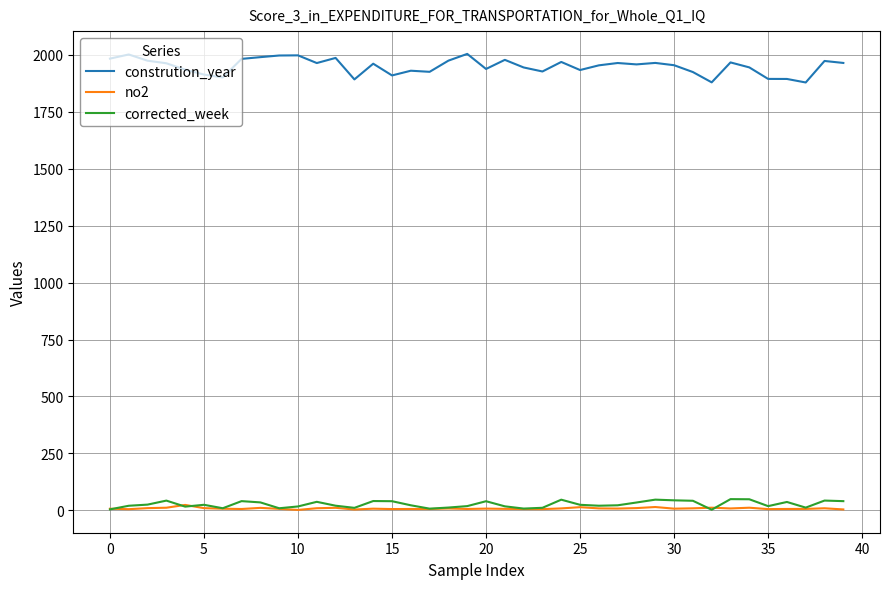

How many values in the corrected_week series are below 24?

20